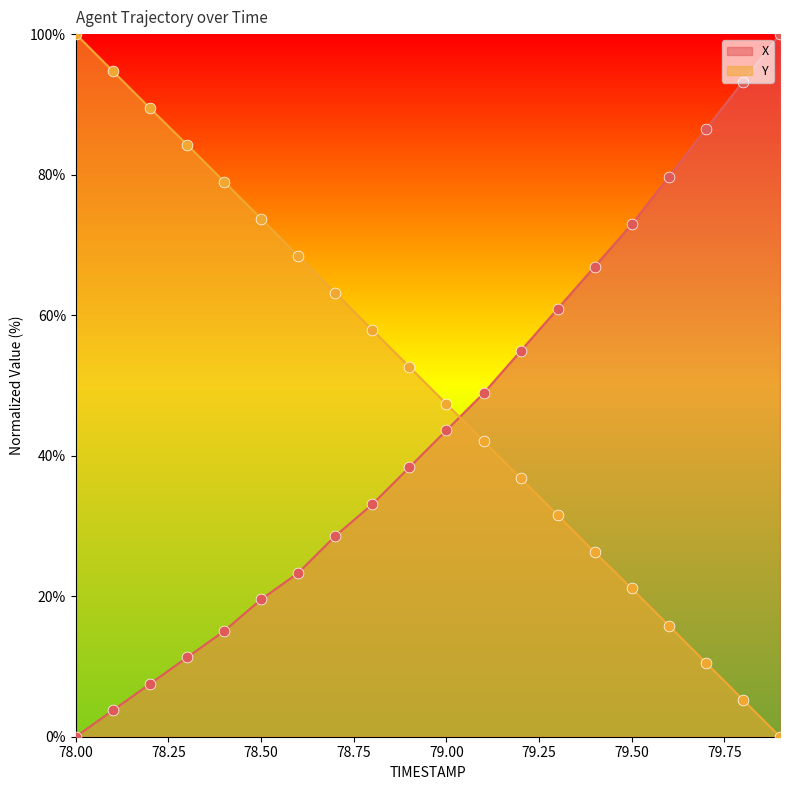

What are all the series names shown in the legend?

X, Y